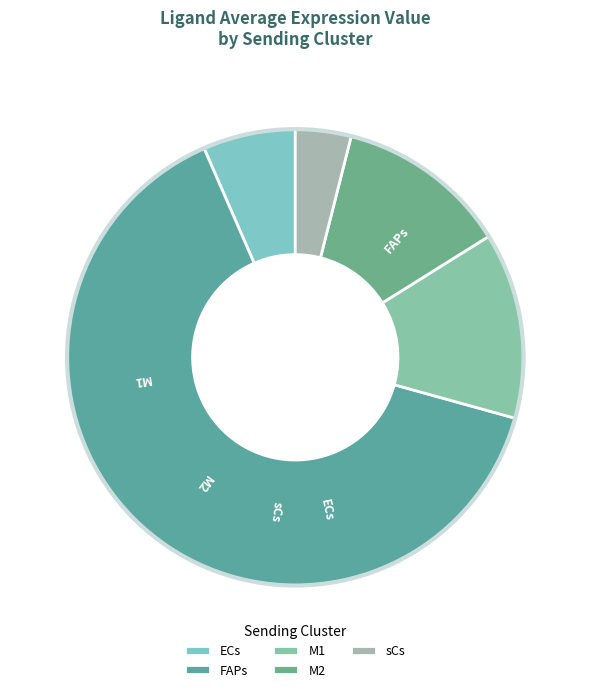

Rank the categories by value from lowest to highest.

sCs, ECs, M2, M1, FAPs